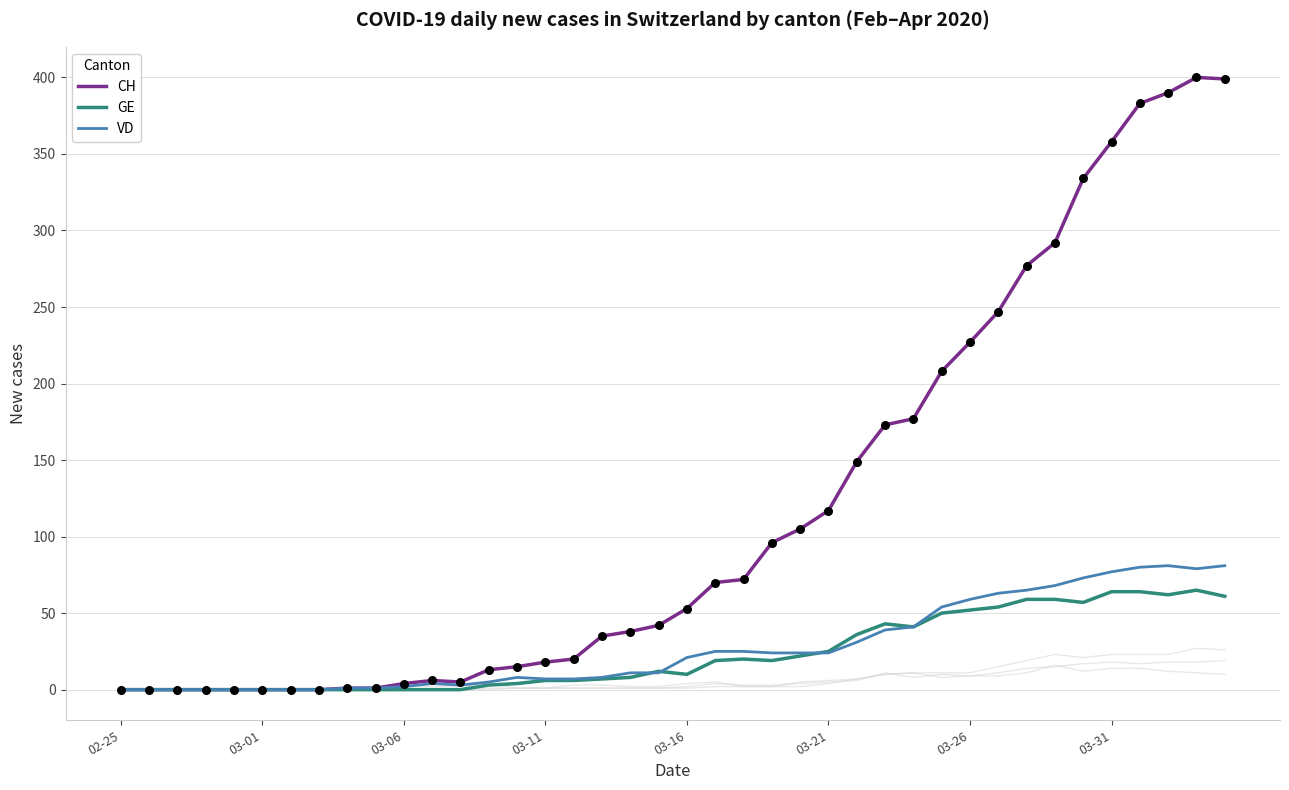

At how many categories does at least one series exceed 99?

16